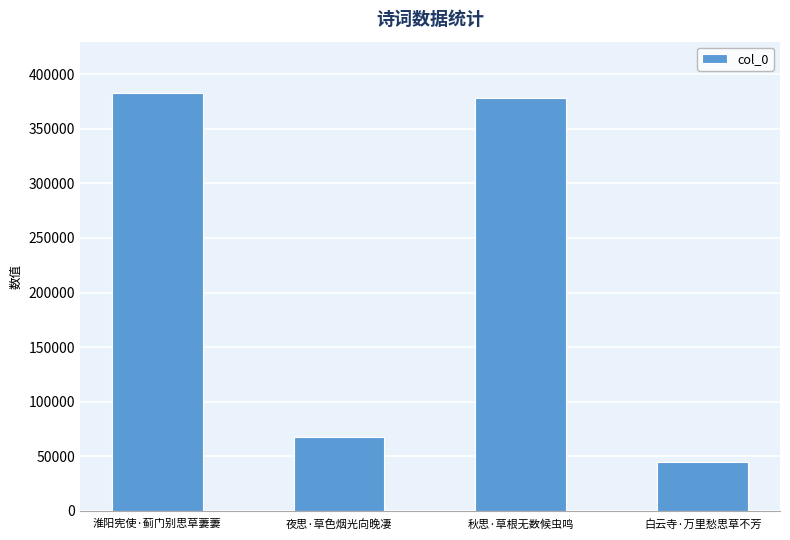

Rank the categories by value from highest to lowest.

淮阳宪使·蓟门别思草萋萋, 秋思·草根无数候虫鸣, 夜思·草色烟光向晚凄, 白云寺·万里愁思草不芳